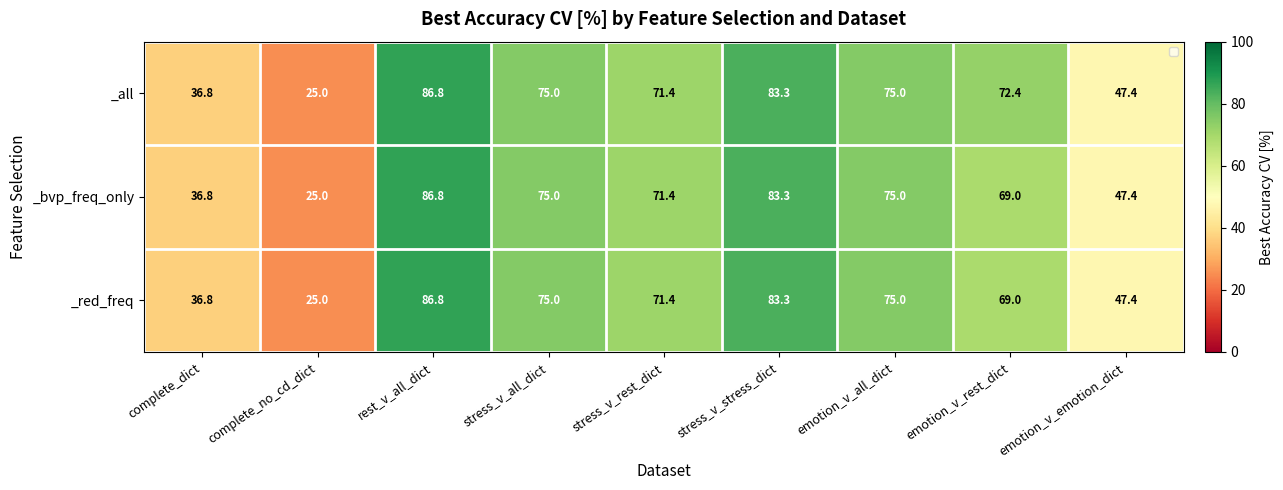

Count the number of data series in this chart.

3